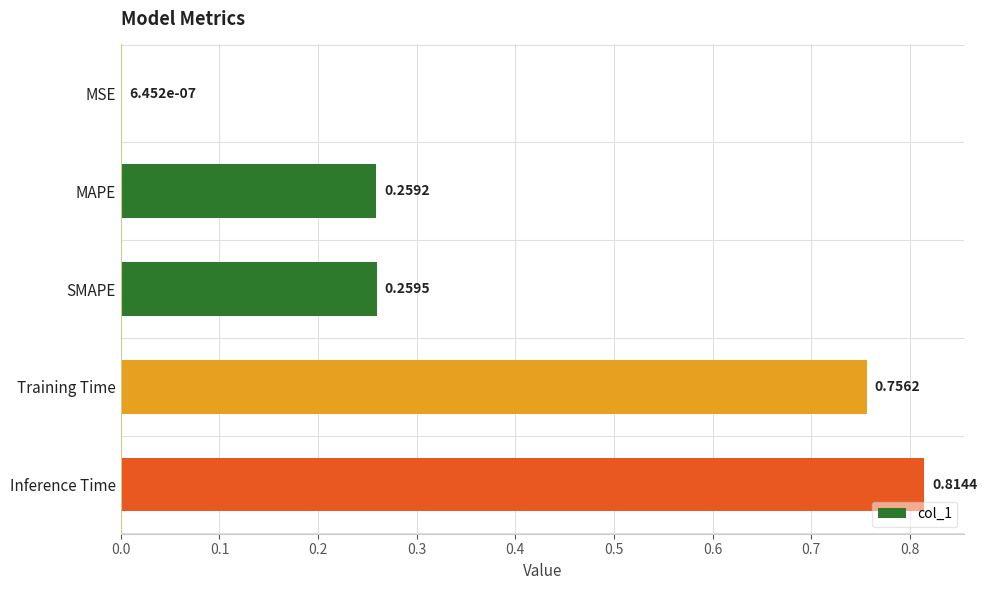

What is the sum of the values at Training Time and MAPE?

1.0